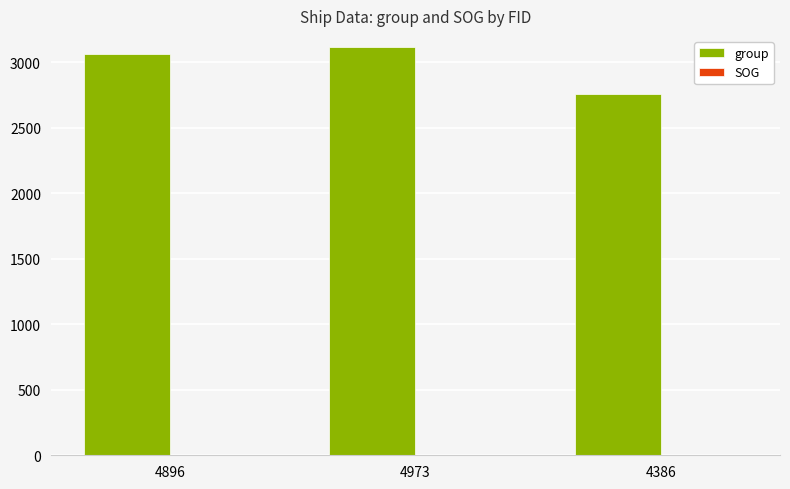

Where is group nearest to the value 2936?

4896